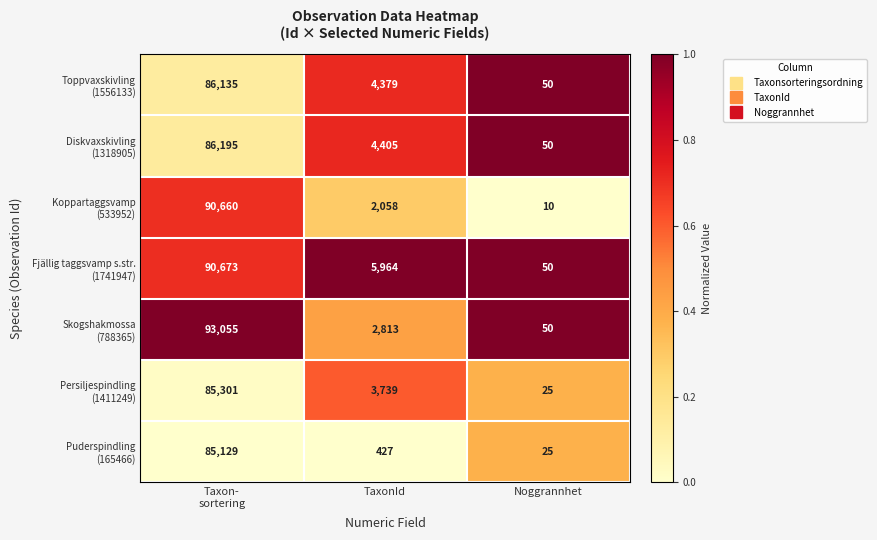

What is the total value across all series at TaxonId?

23785